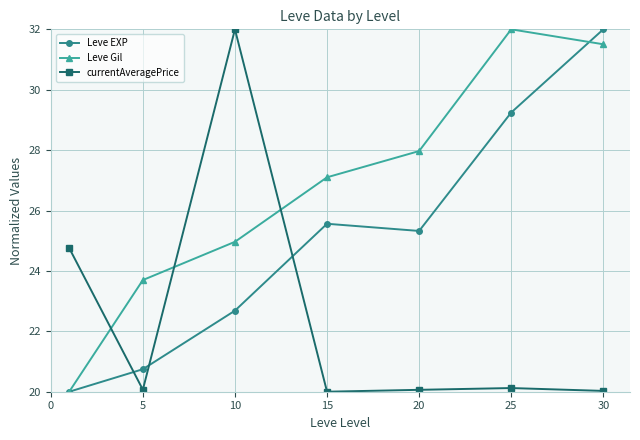

True or false: Leve Gil has more than 2 points higher than both neighbors.

False